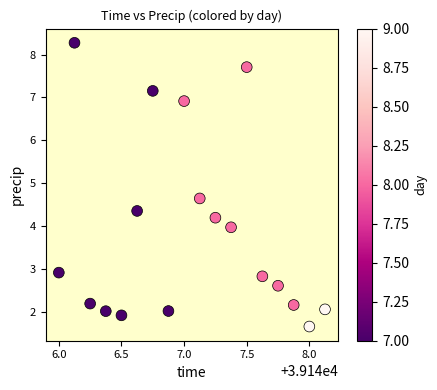

What is the range of Y values (max minus min)?

6.6